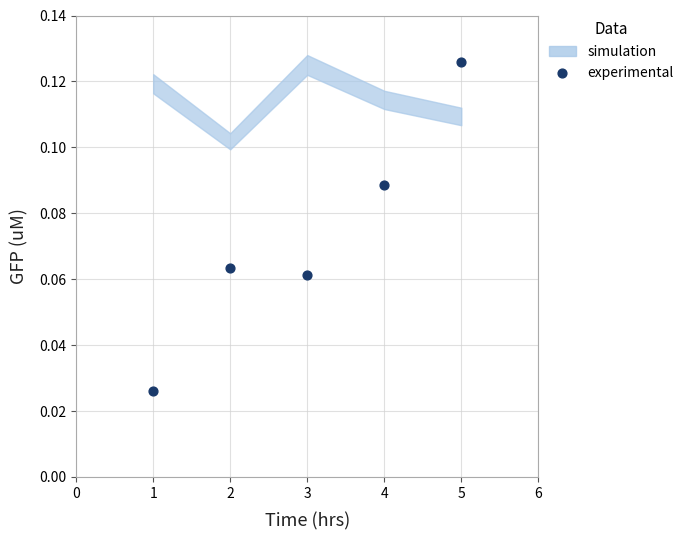

What is the range of X values (max minus min)?

4.0